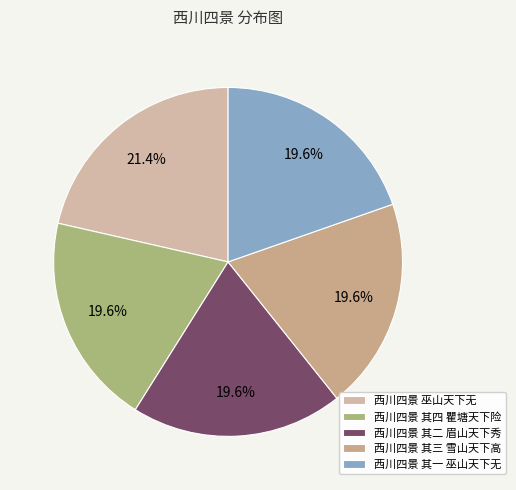

What portion of the pie excludes 西川四景 其四 瞿塘天下险?

80.4%